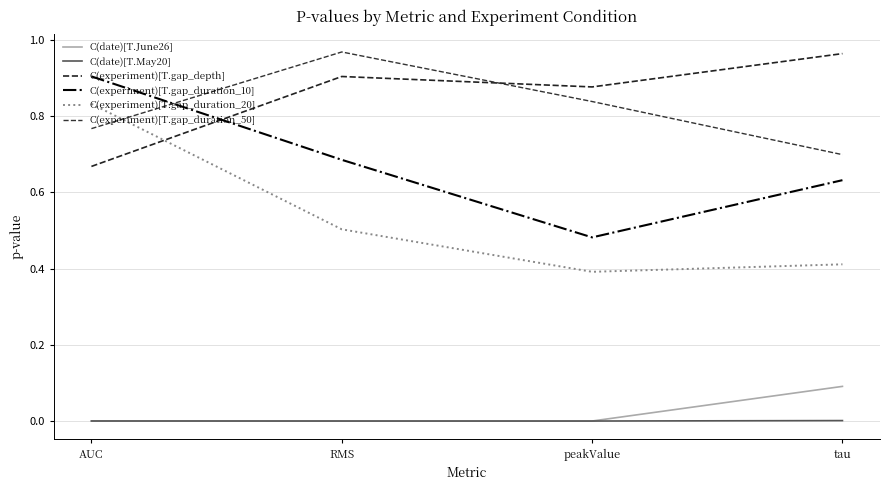

Which category has the highest value across all series?

RMS